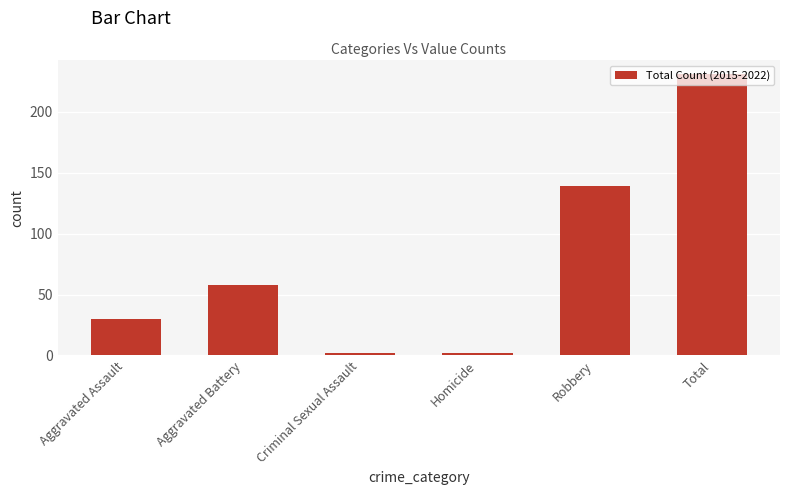

What is the maximum value shown in the chart?

231